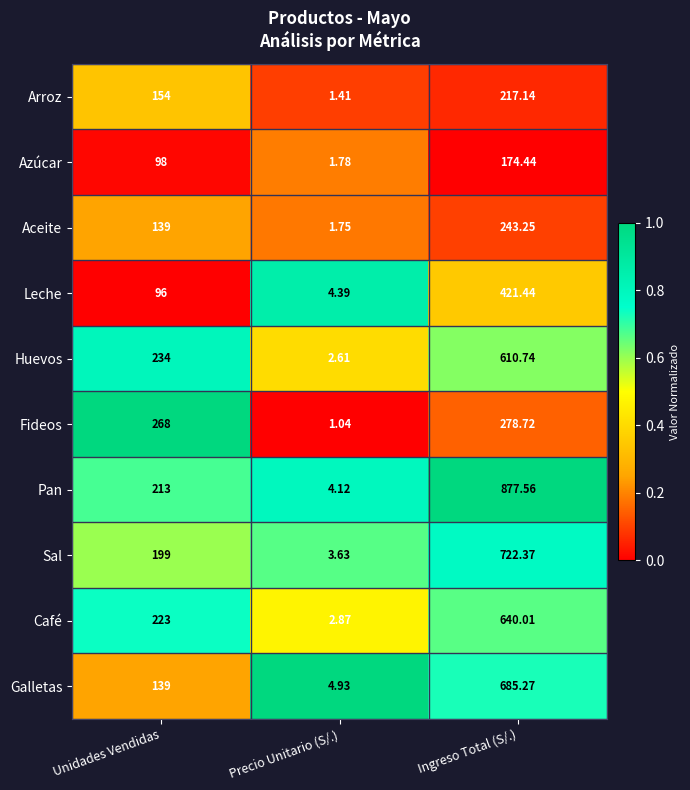

Between Unidades Vendidas and Ingreso Total (S/.), which series saw the biggest shift?

Pan